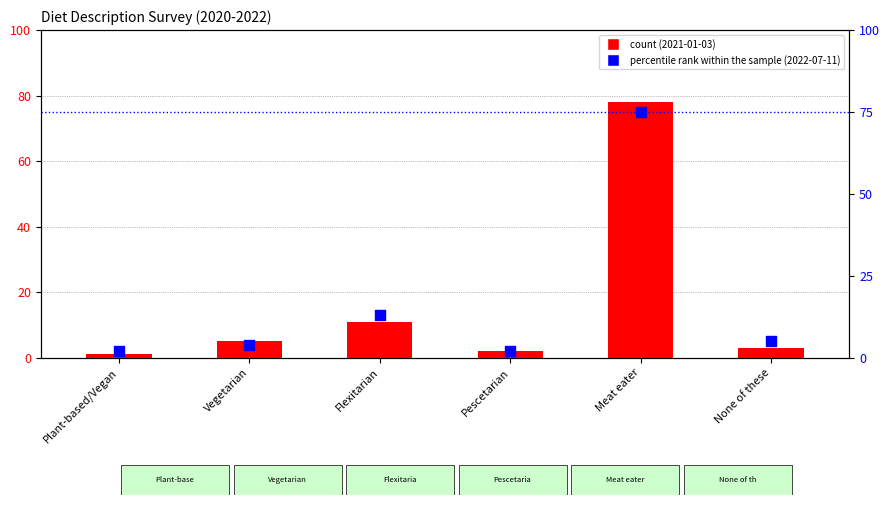

What is the total value across all series at None of these?

8